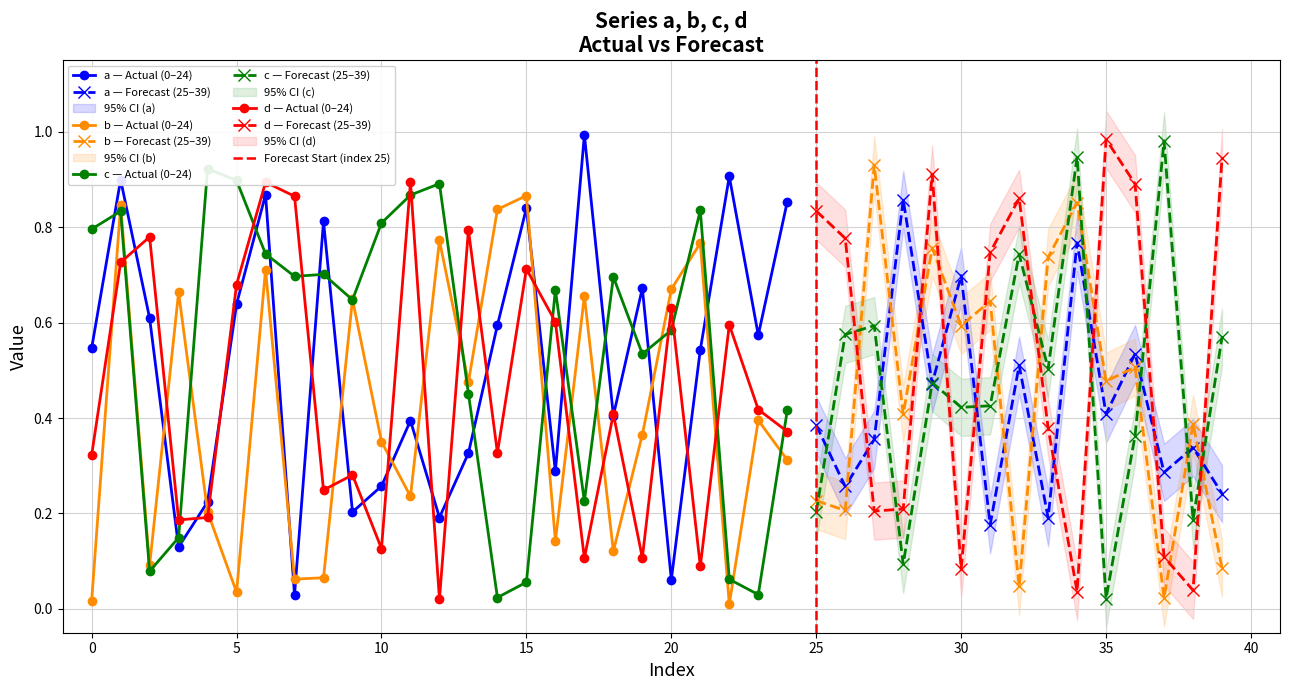

List the labels in order of a value, largest first.

17, 22, 1, 6, 28, 24, 15, 8, 34, 30, 19, 5, 2, 14, 23, 0, 21, 36, 32, 29, 35, 18, 11, 25, 27, 38, 13, 16, 37, 10, 26, 39, 4, 9, 12, 33, 31, 3, 20, 7